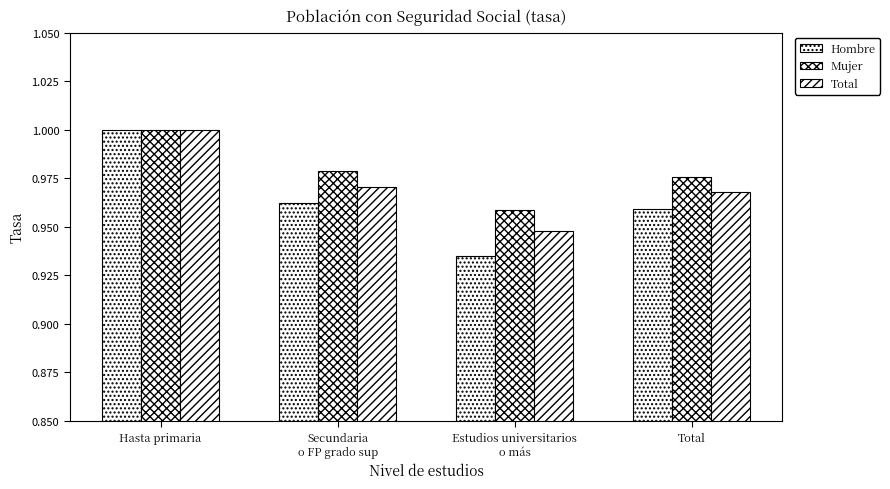

Is it true that Hombre equals 1.6 at Estudios universitarios
o más?

False